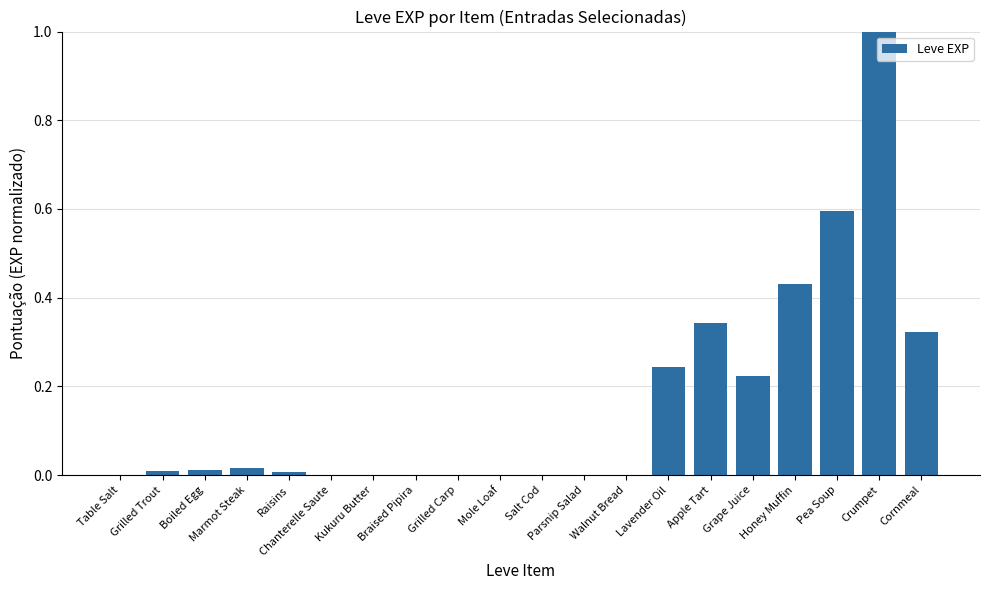

Between Pea Soup and Kukuru Butter, which is larger?

Pea Soup